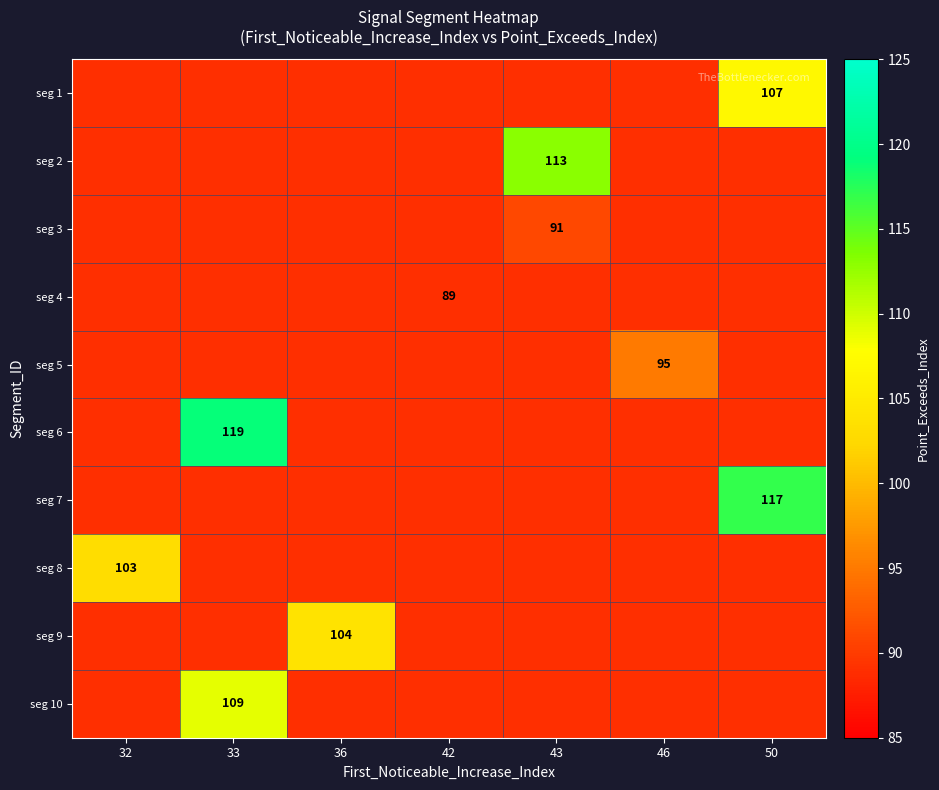

How many data points does each series have?

7